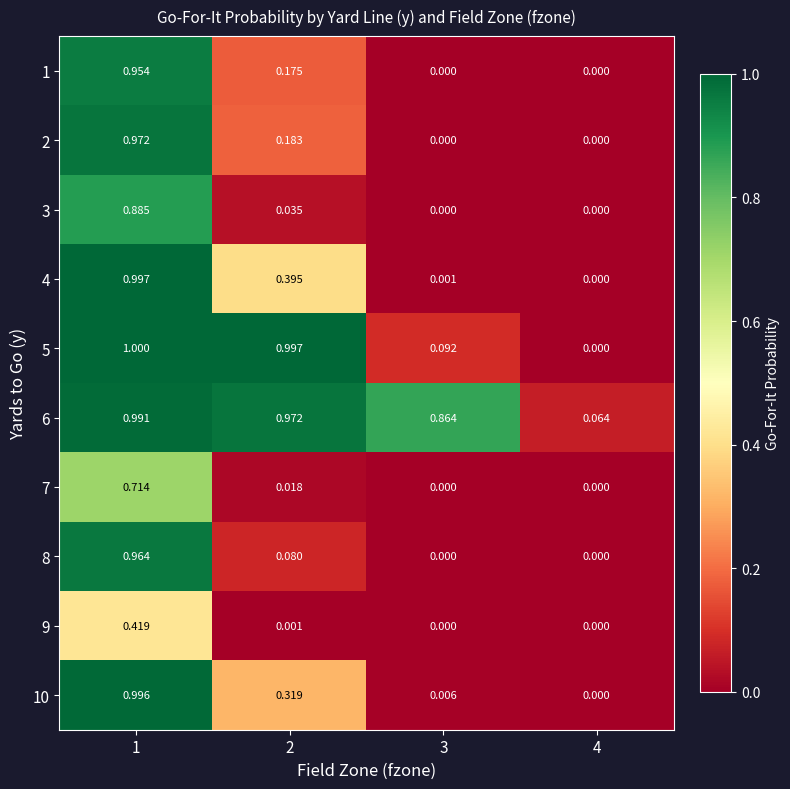

Which series changed the most between 2 and 3?

5